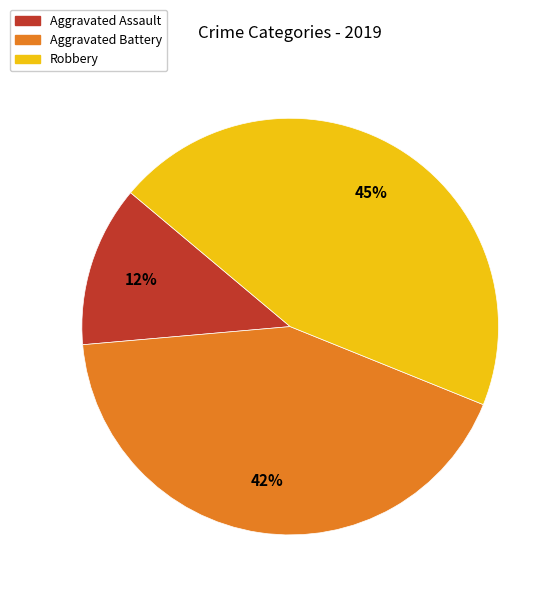

Is there a majority slice in this chart?

No